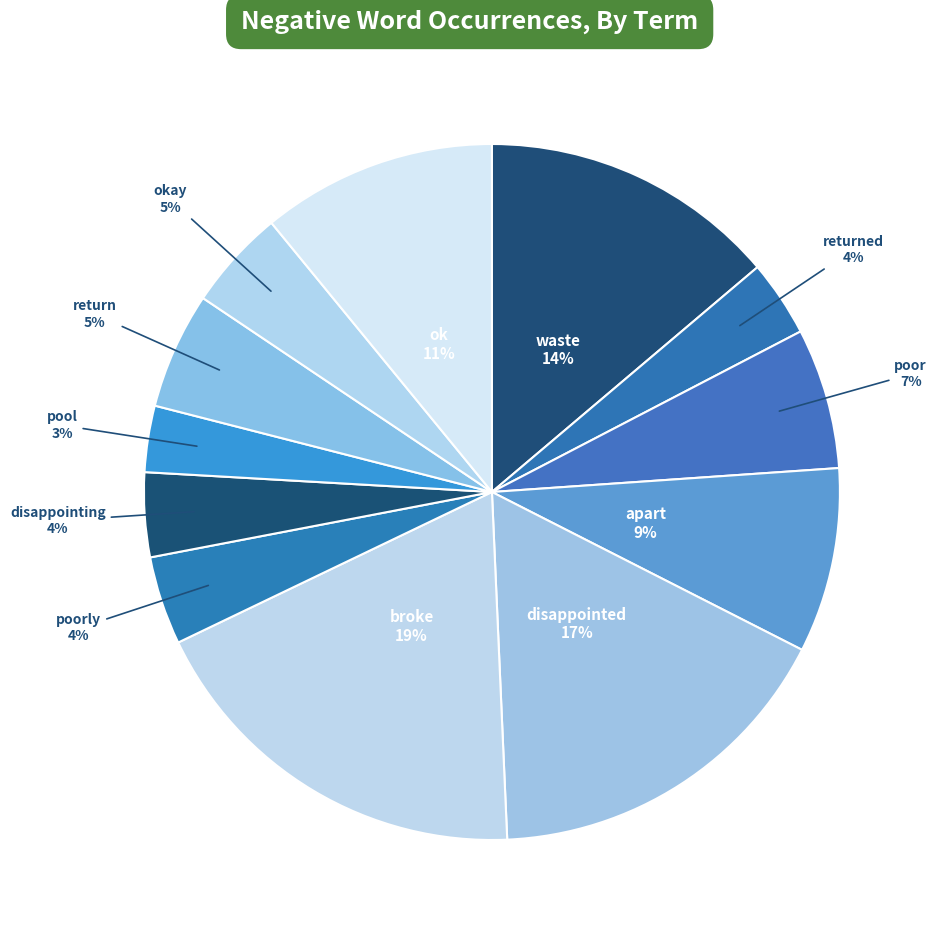

What percentage is the waste slice, to the nearest percent?

14%